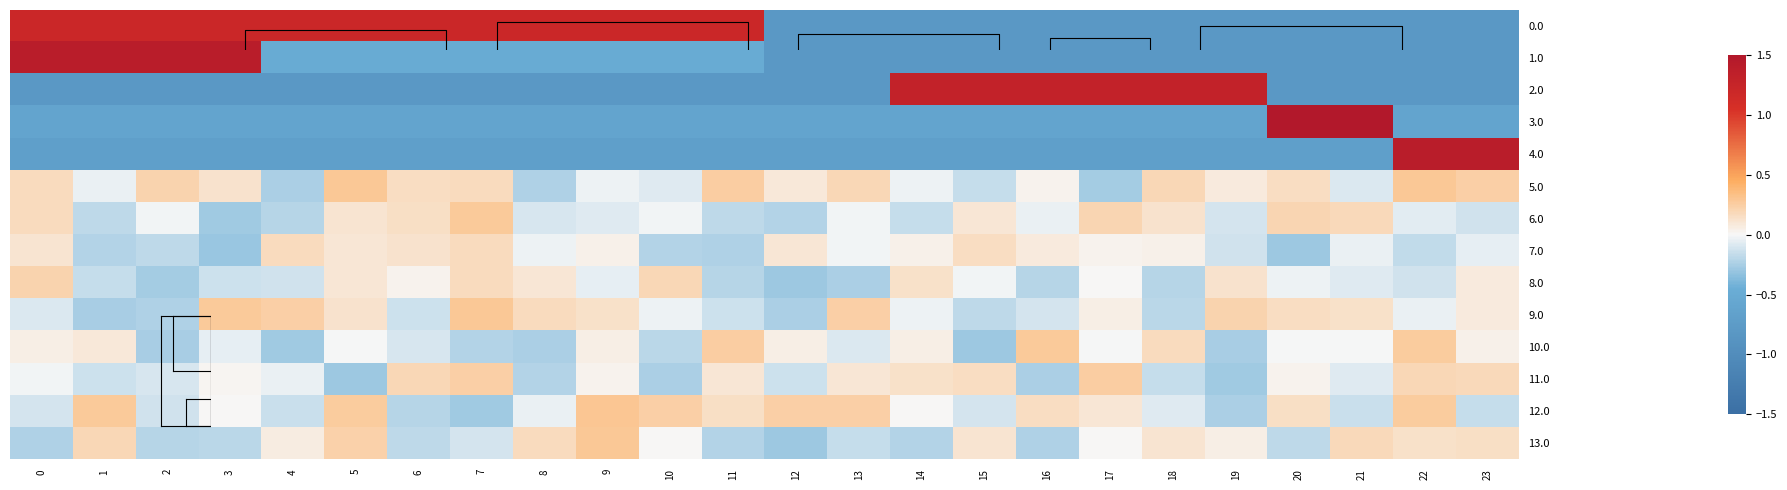

What is the total value across all series at 6?

-1.4